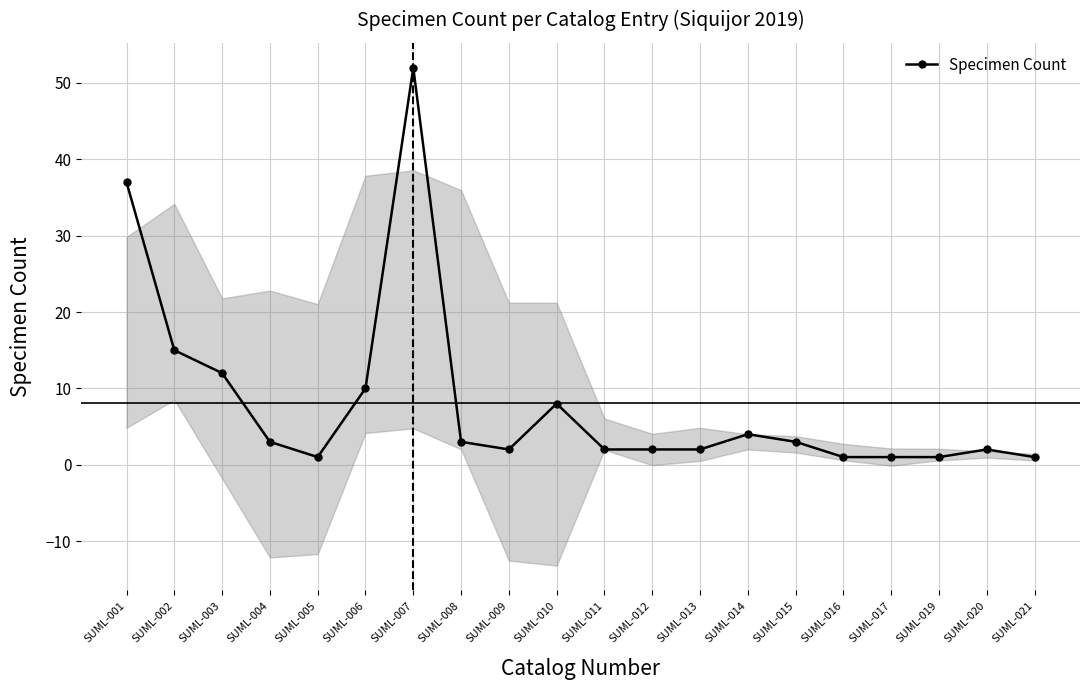

List the labels in order of value, smallest first.

SUML-005, SUML-016, SUML-017, SUML-019, SUML-021, SUML-009, SUML-011, SUML-012, SUML-013, SUML-020, SUML-004, SUML-008, SUML-015, SUML-014, SUML-010, SUML-006, SUML-003, SUML-002, SUML-001, SUML-007